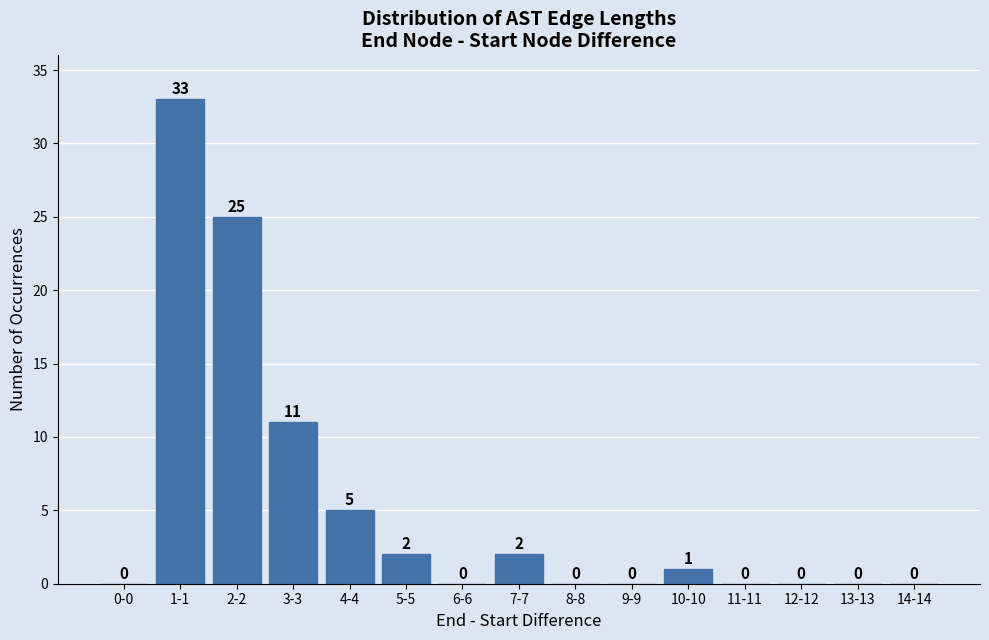

Reading left to right, extract all data points from this chart.

0-0=0	1-1=33	2-2=25	3-3=11	4-4=5	5-5=2	6-6=0	7-7=2	8-8=0	9-9=0	10-10=1	11-11=0	12-12=0	13-13=0	14-14=0